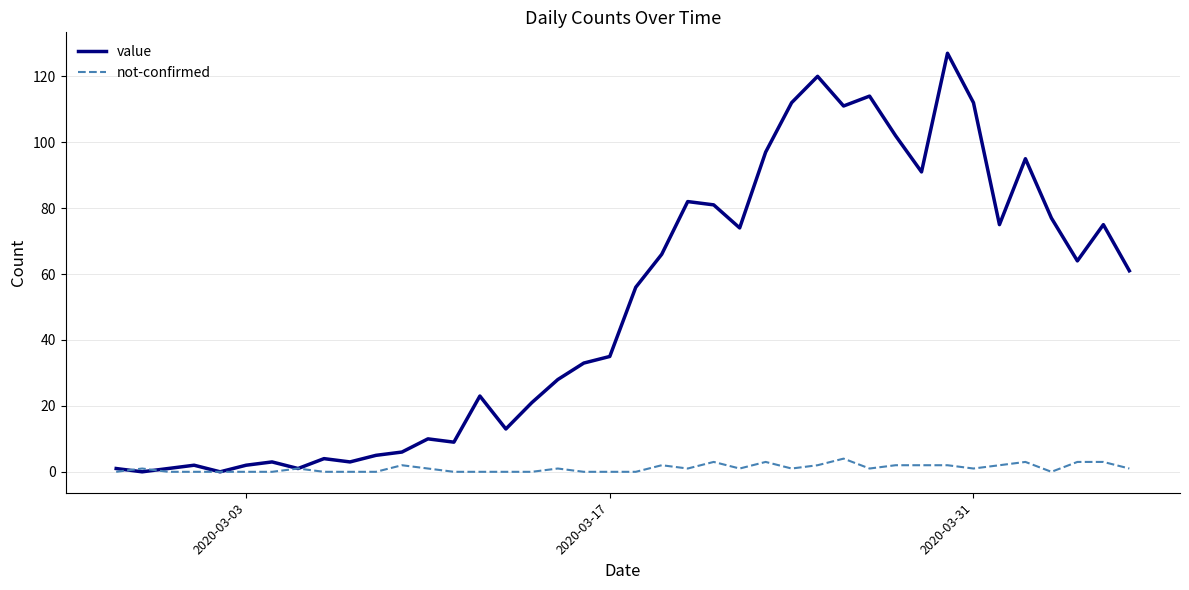

Which series has the largest total across all categories?

value